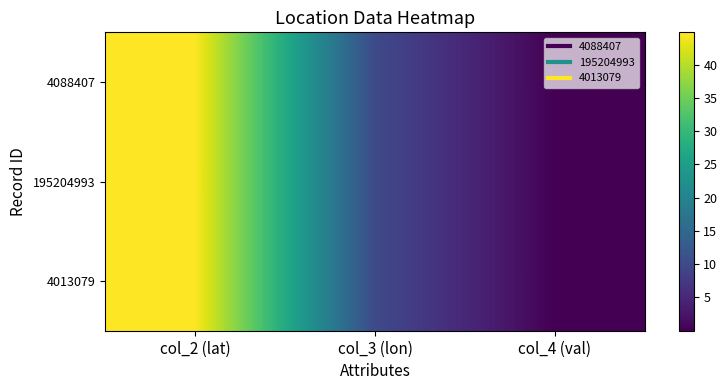

Which has a higher value, col_2 (lat) or col_3 (lon)?

col_2 (lat)